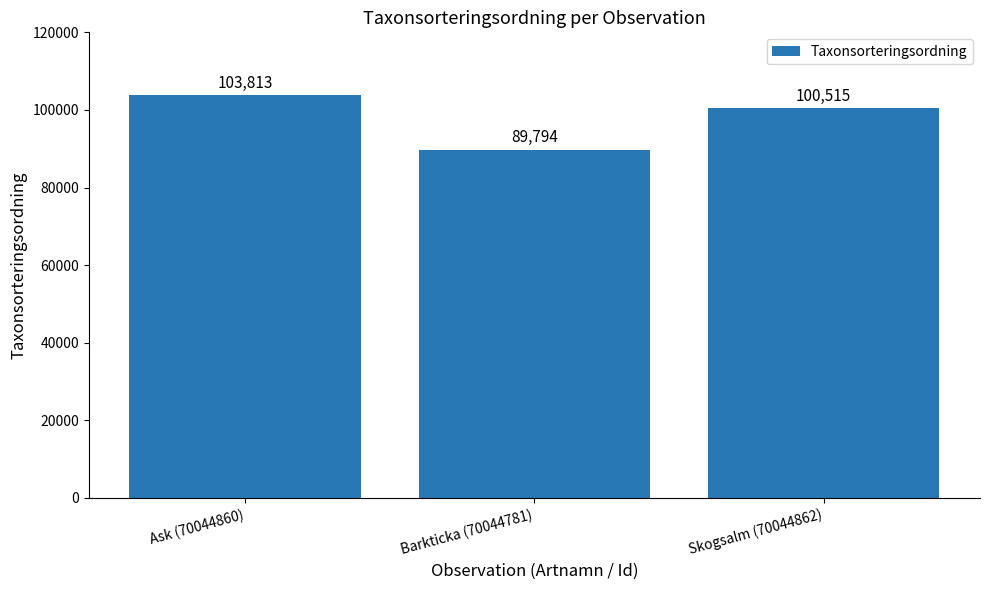

What position from the right is Barkticka (70044781)?

2